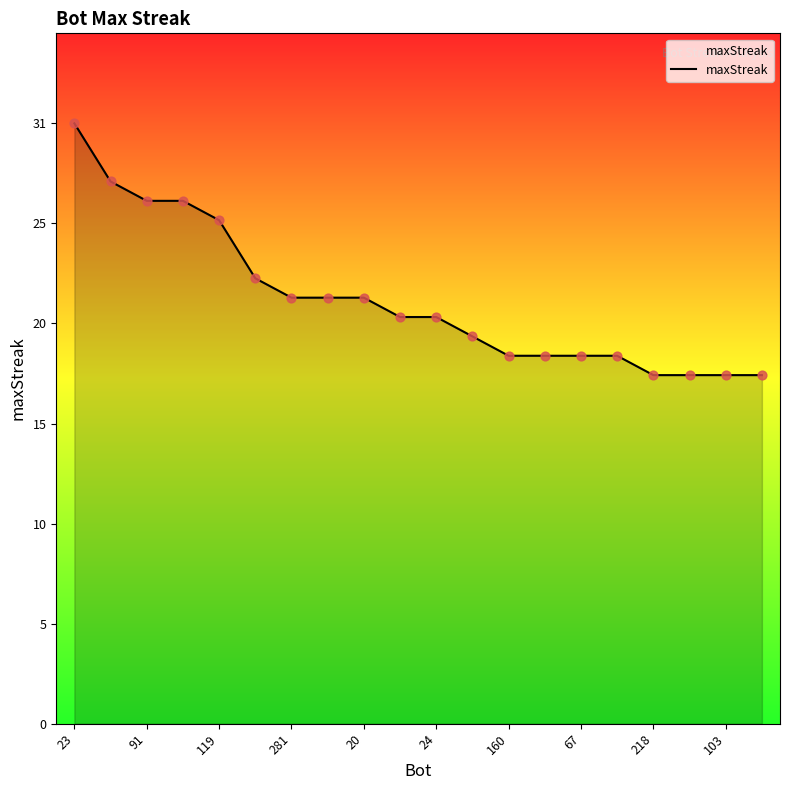

Does the chart have visible grid lines?

No